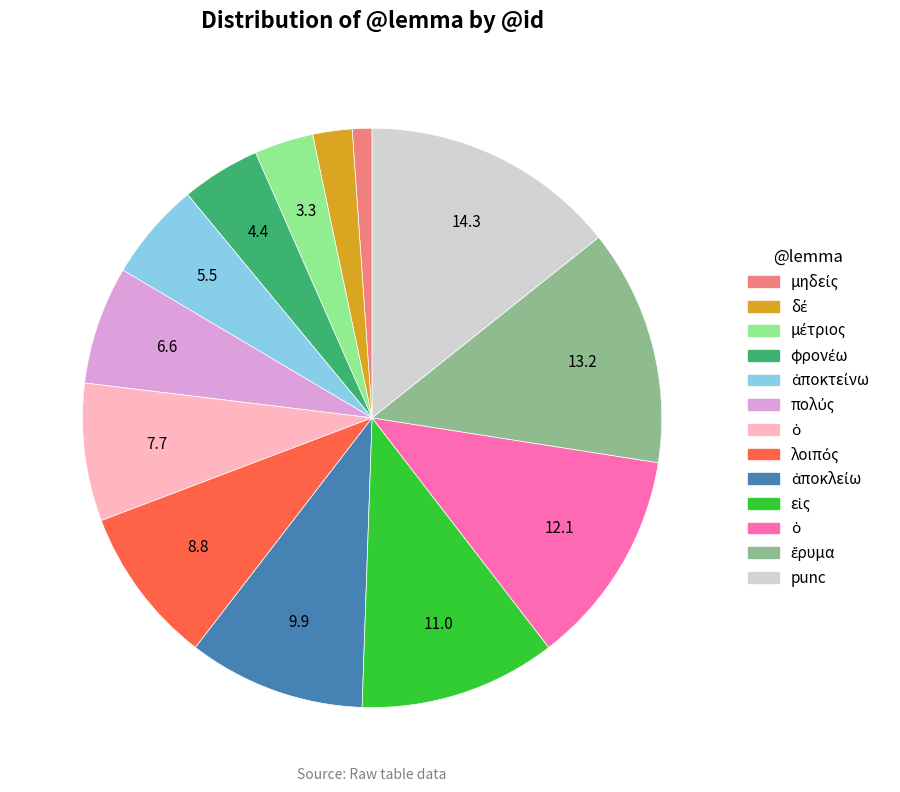

Is there any slice that represents more than half of the pie?

No